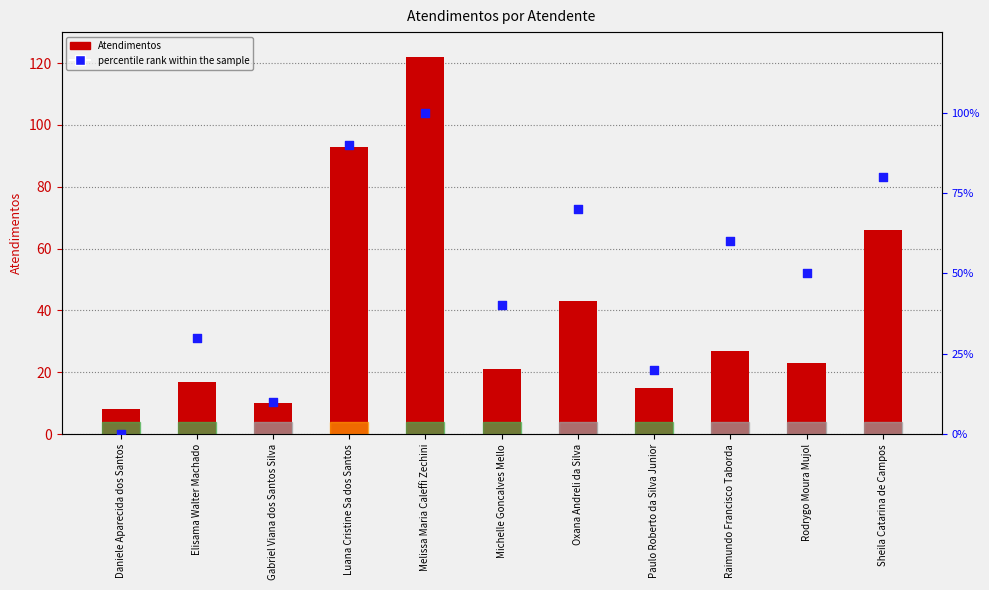

Which series has the largest Y range (max minus min)?

Atendimentos